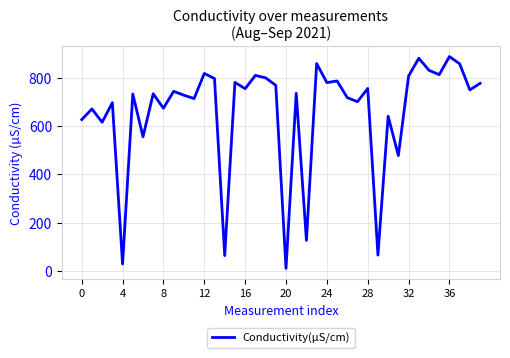

What is the difference between the maximum and minimum values?

877